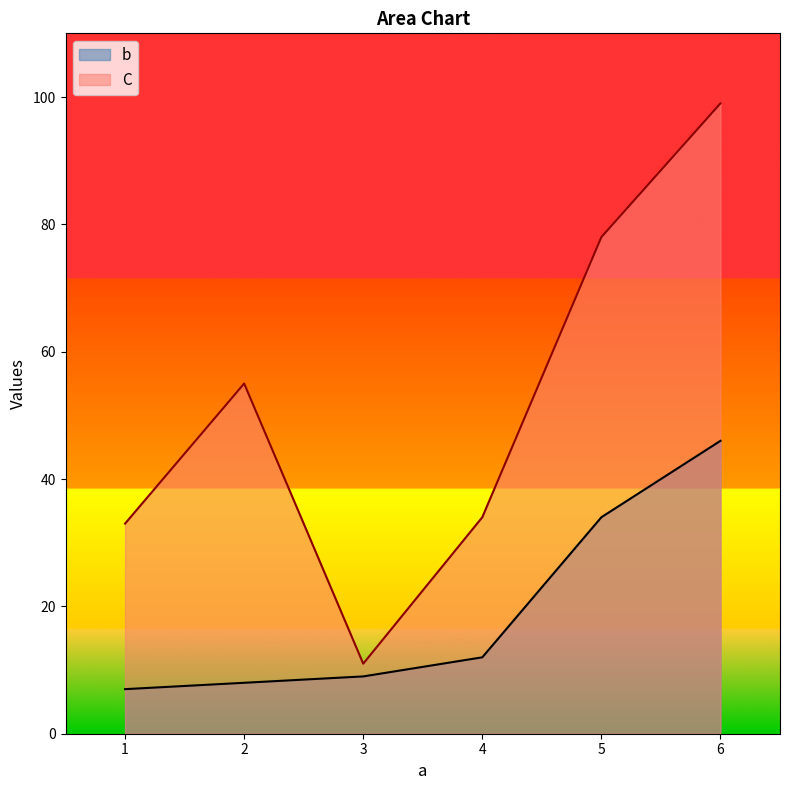

What is the value of the C point at the 4th from the left?

34